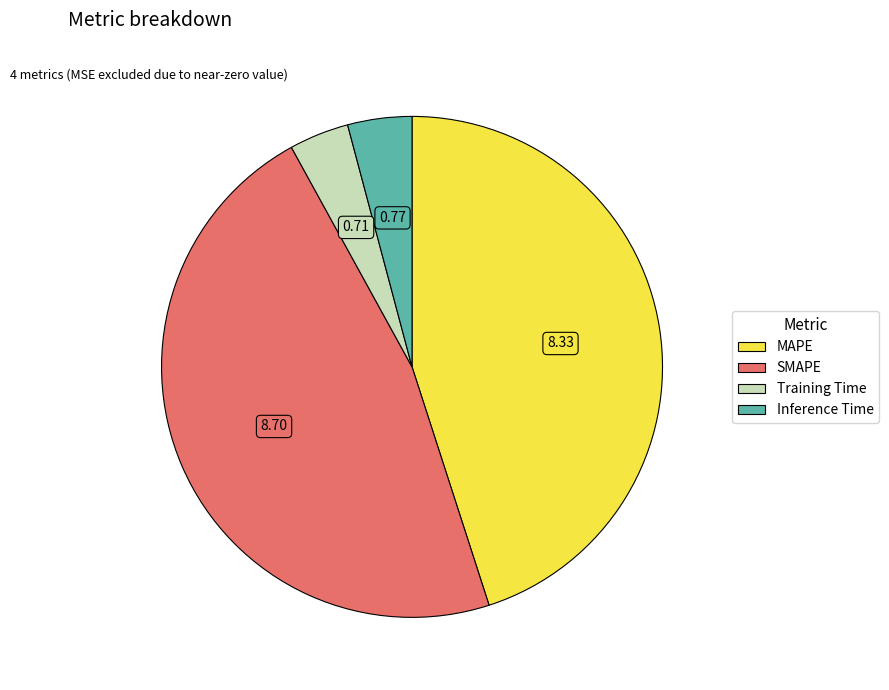

Which category has the biggest portion of the pie?

SMAPE